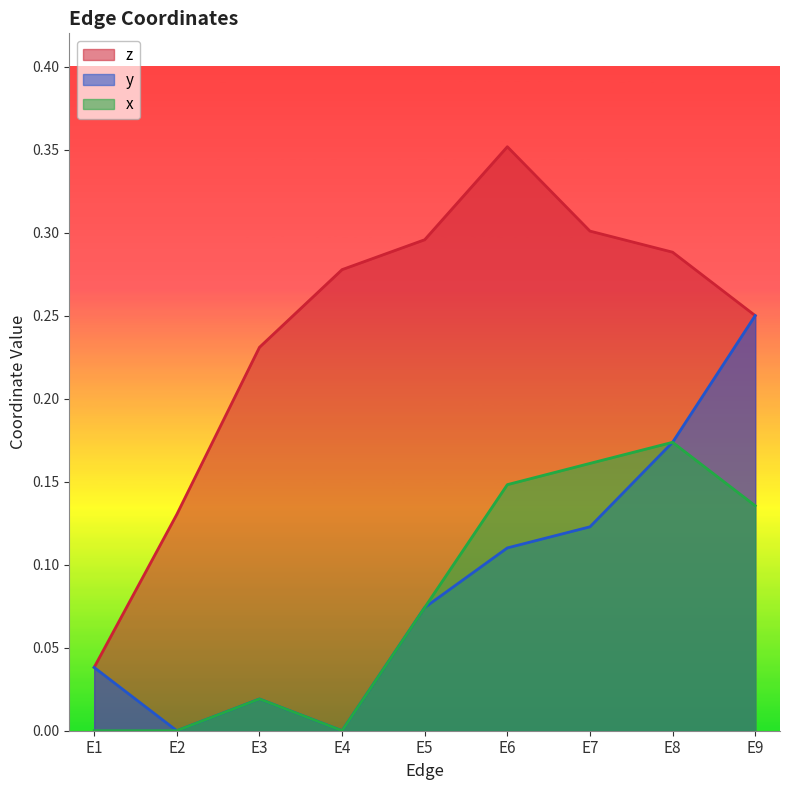

How many values in the x series exceed 0?

6